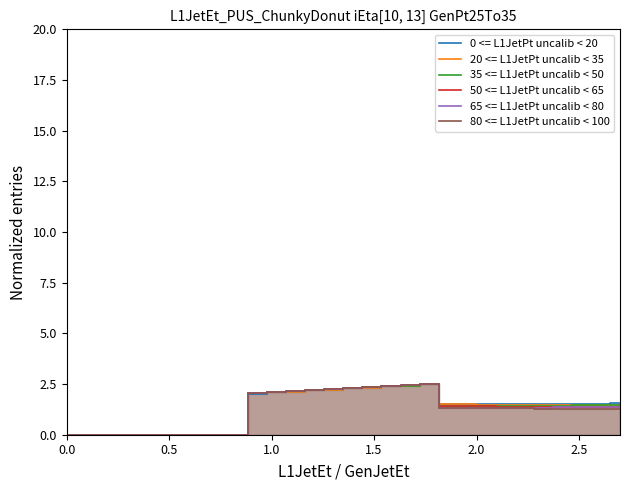

What is the maximum value for 20 <= L1JetPt uncalib < 35?

2.5